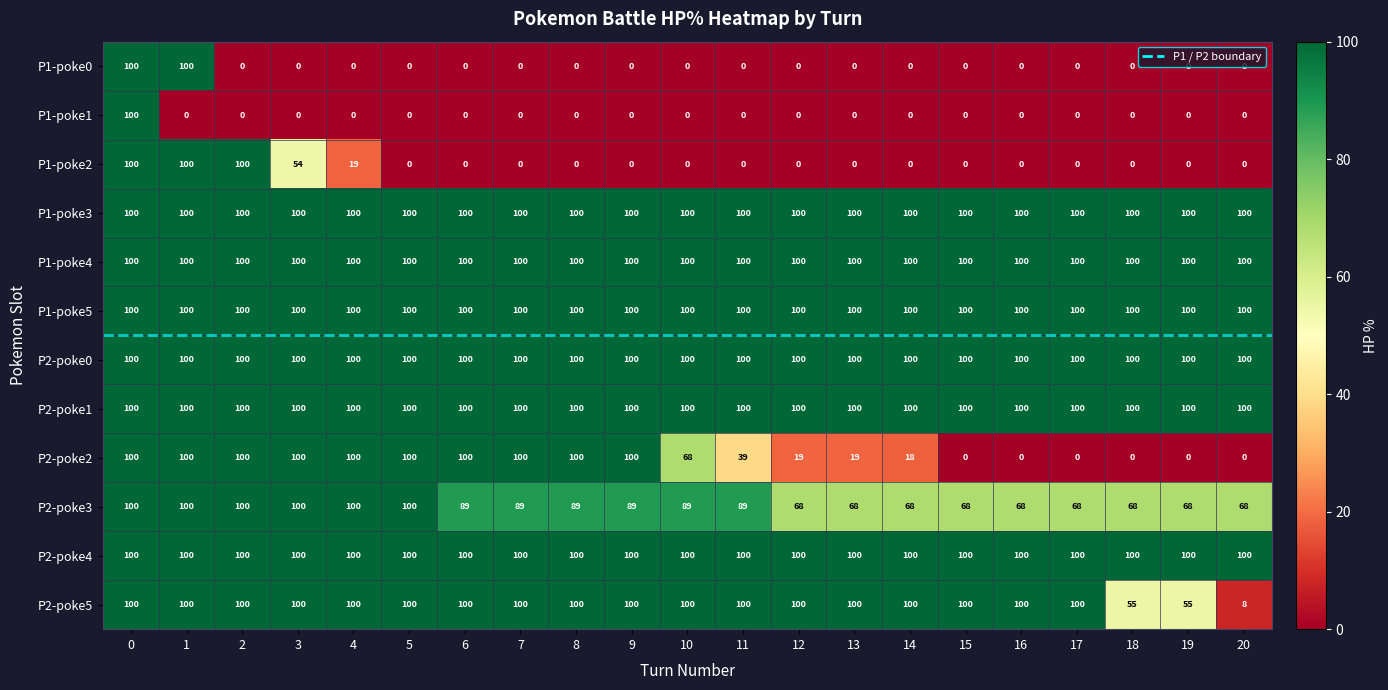

What is the average value of the P1-poke3 series?

100